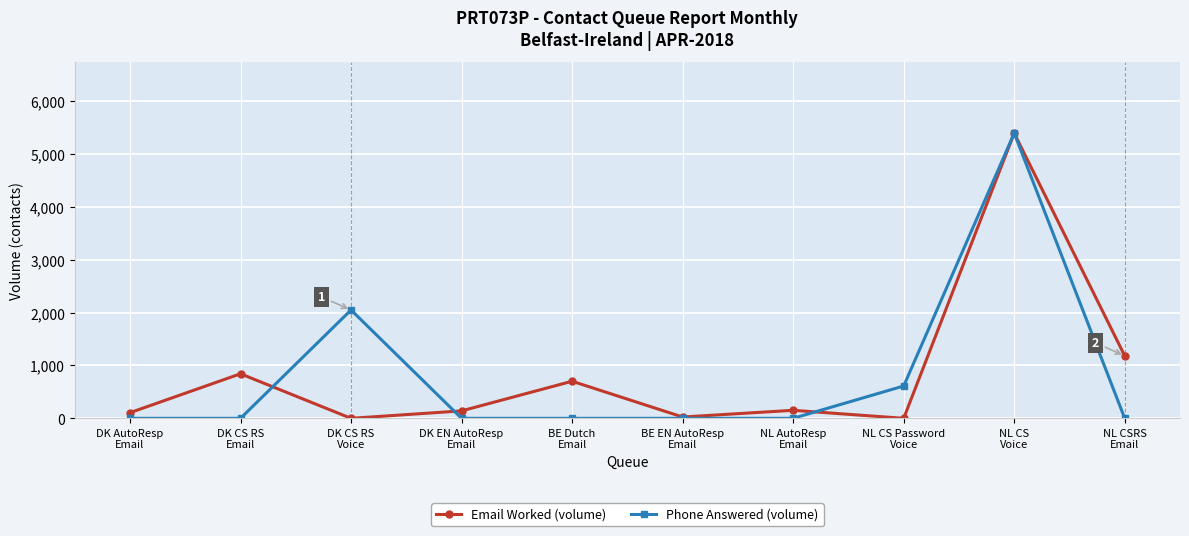

What is the maximum value shown in the chart?

5397